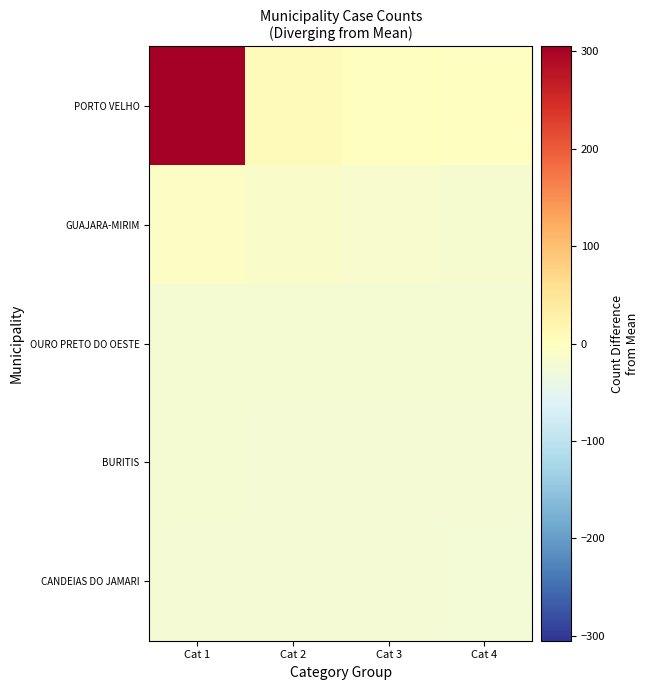

What is the difference between the highest and lowest values at Cat 2?

28.0